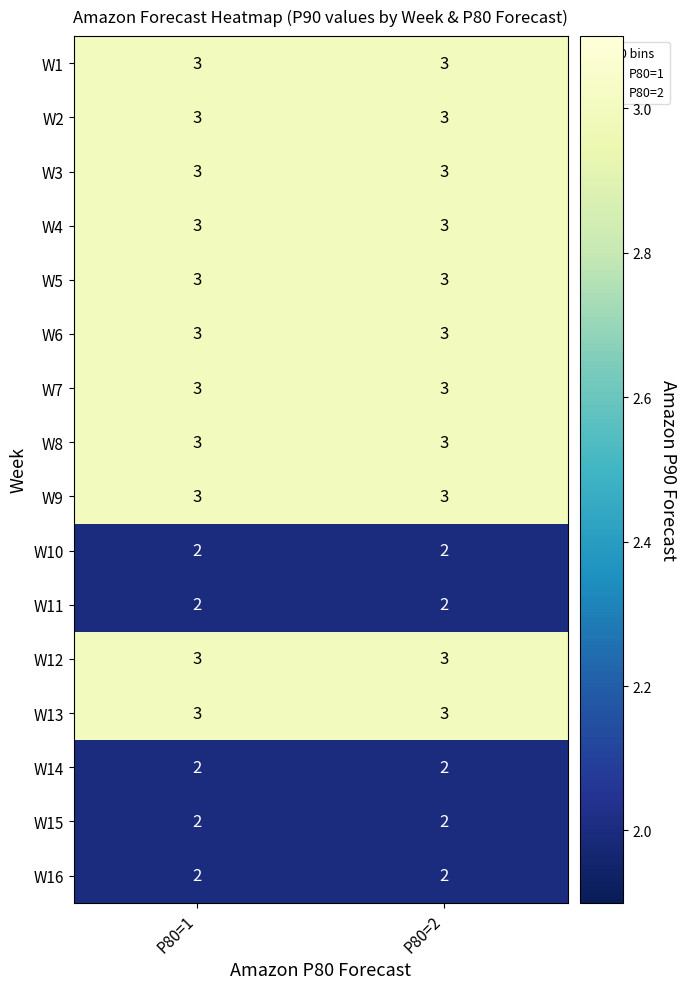

What is the maximum value shown in the chart?

3